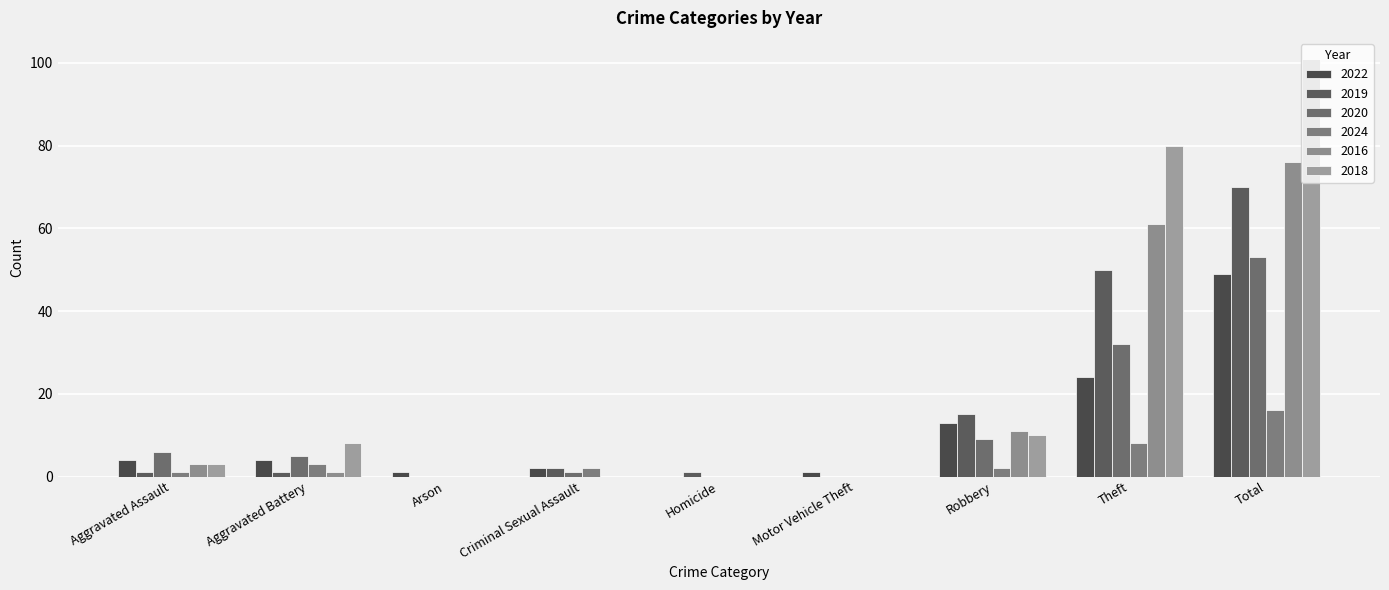

The value of 2024 at Robbery is 2. True or false?

True